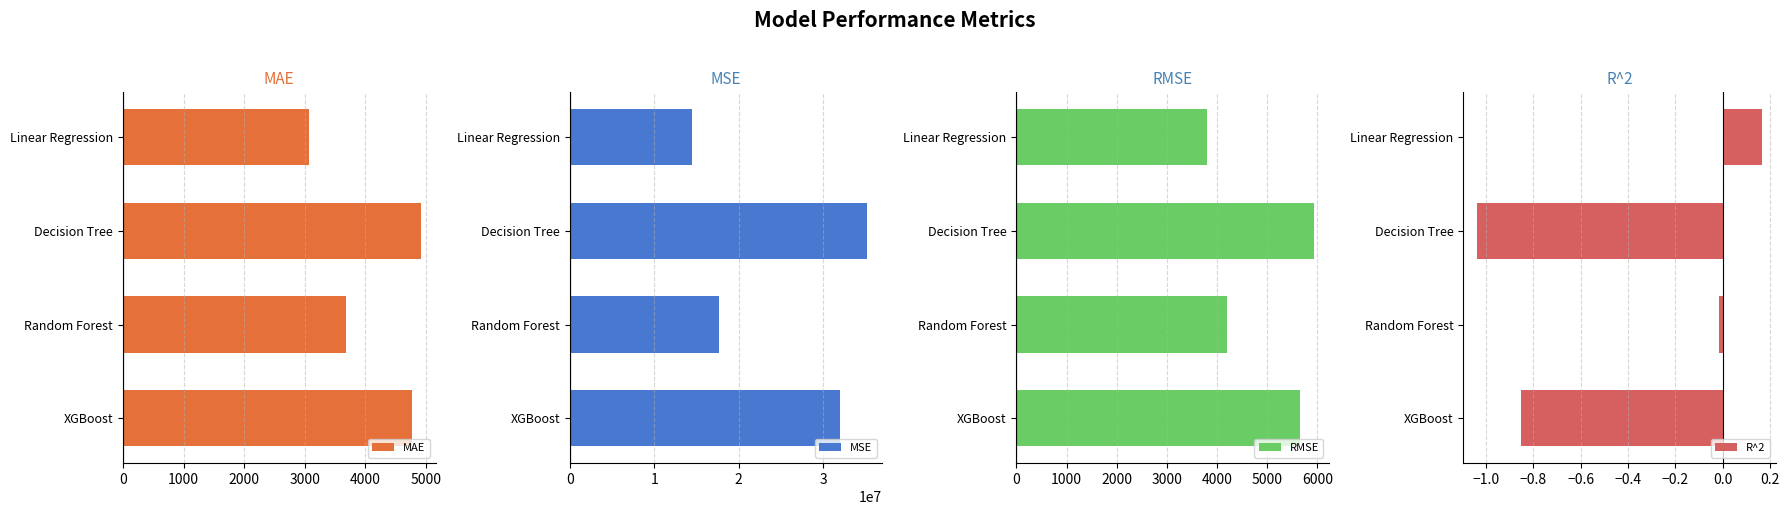

What is the difference between the second highest and second lowest values in the R^2 series?

0.8